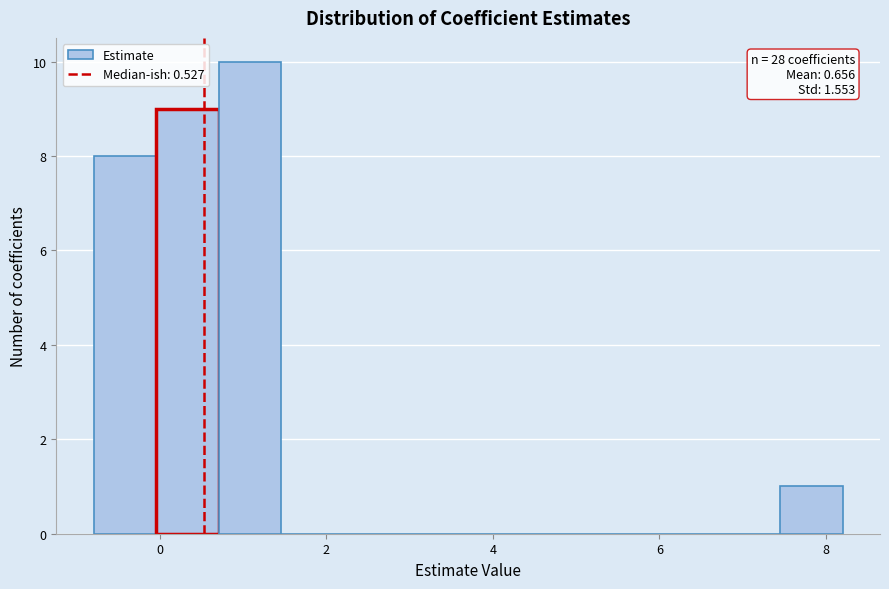

Around what value on the x-axis is the tallest bar? Give the approximate position of its centre, as read against the axis.

1.0